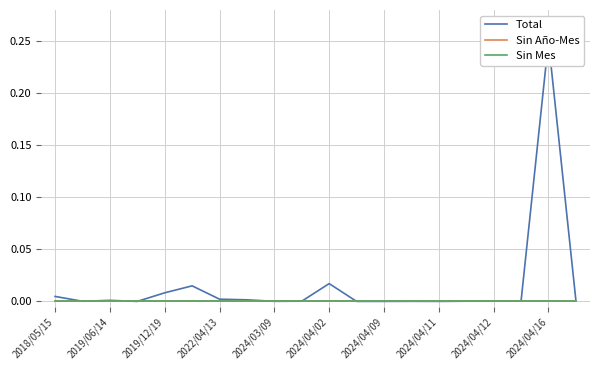

Does the chart display data point markers on the line(s)?

No